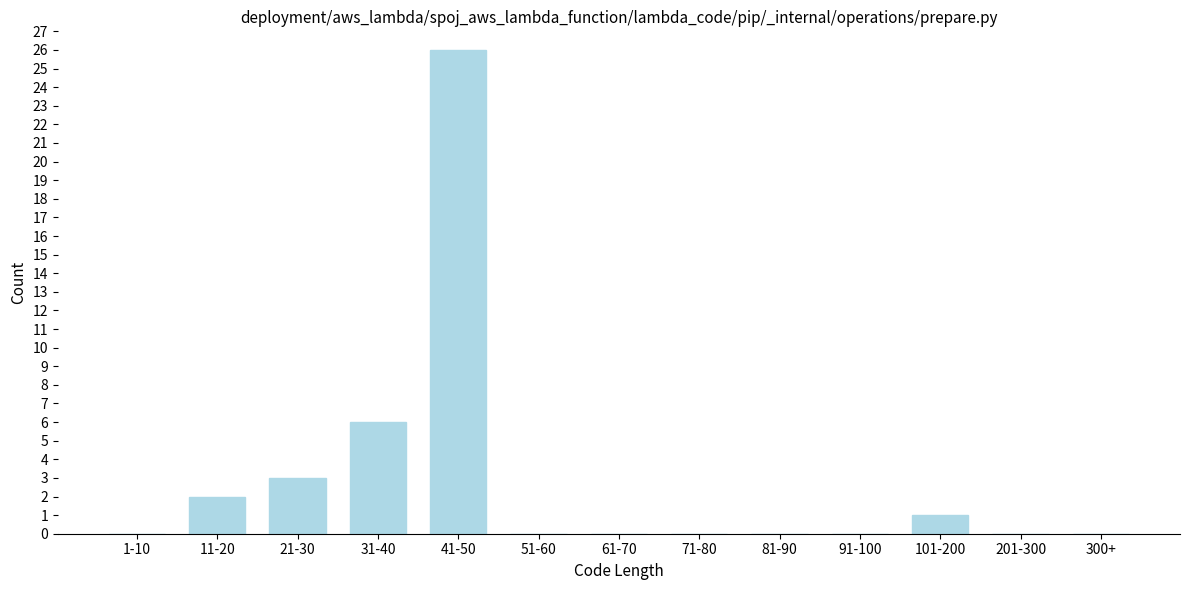

Reading right to left, list all the values displayed in this chart.

300+=0	201-300=0	101-200=1	91-100=0	81-90=0	71-80=0	61-70=0	51-60=0	41-50=26	31-40=6	21-30=3	11-20=2	1-10=0